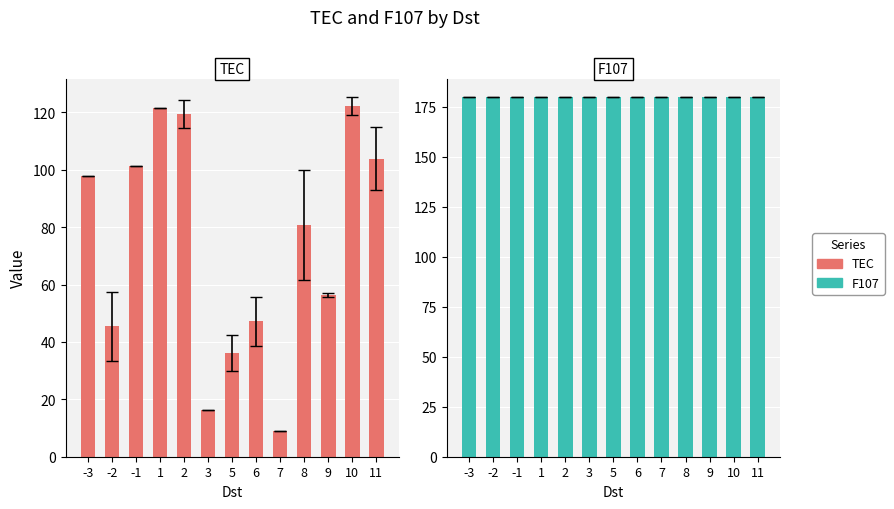

What is the lowest value of the F107 series?

180.0